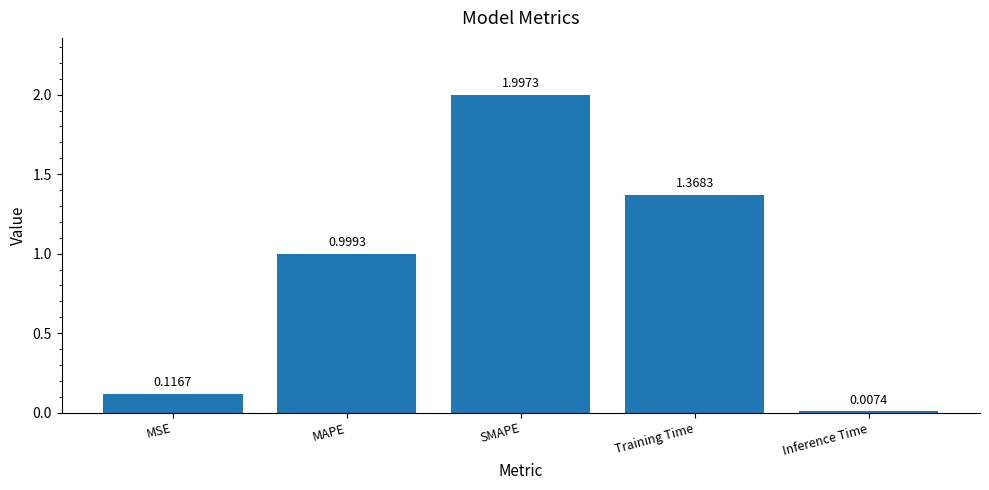

Where is the data nearest to the value 1?

MAPE